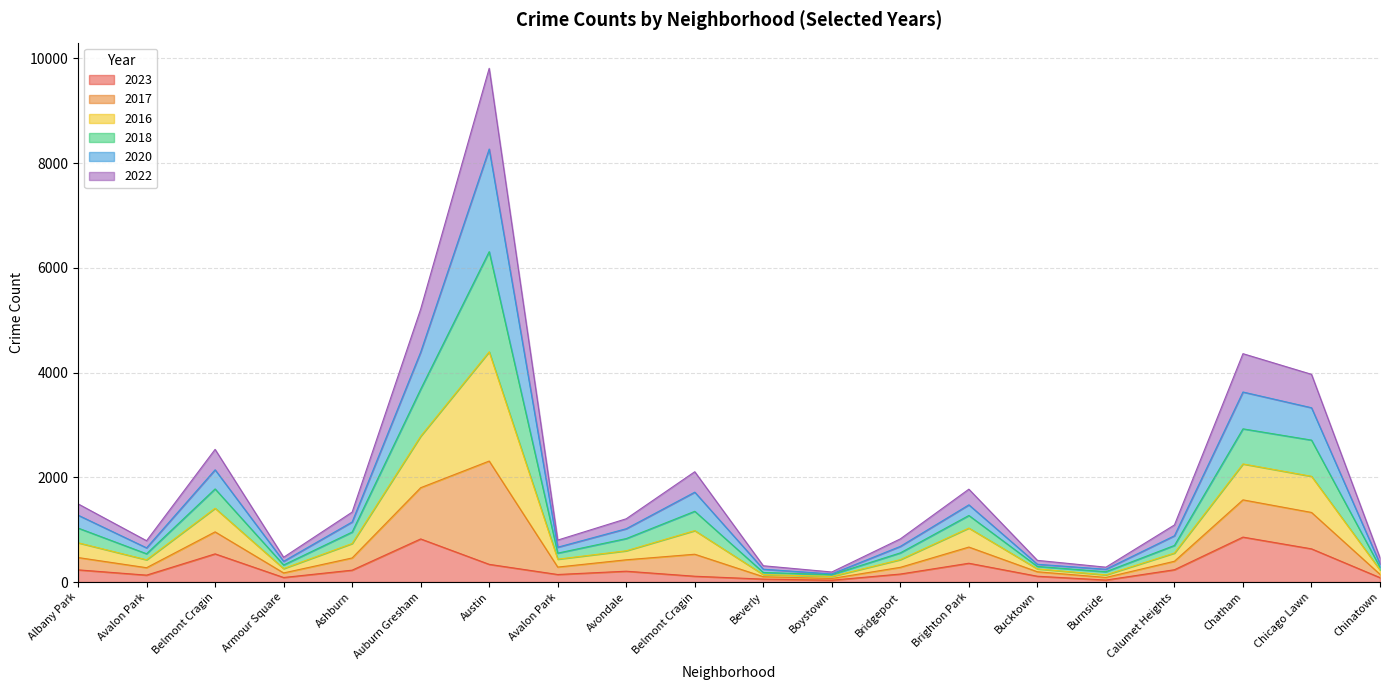

What is the smallest value displayed?

35